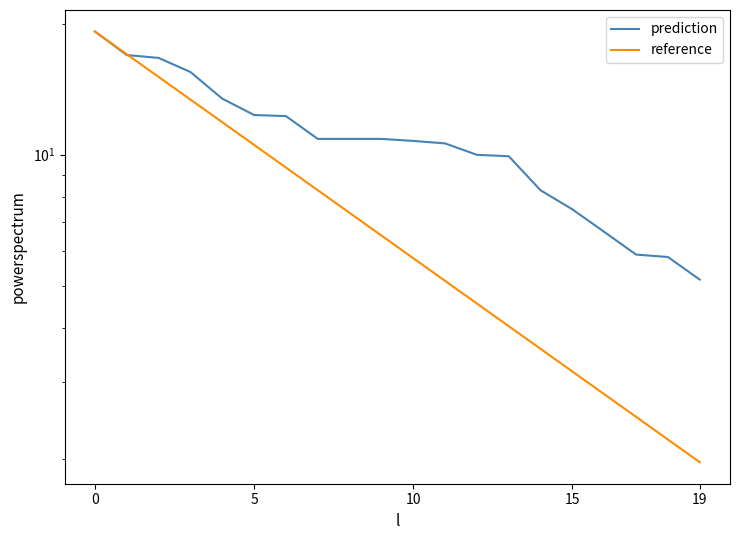

Rank the series at 19 from lowest to highest value.

reference, prediction